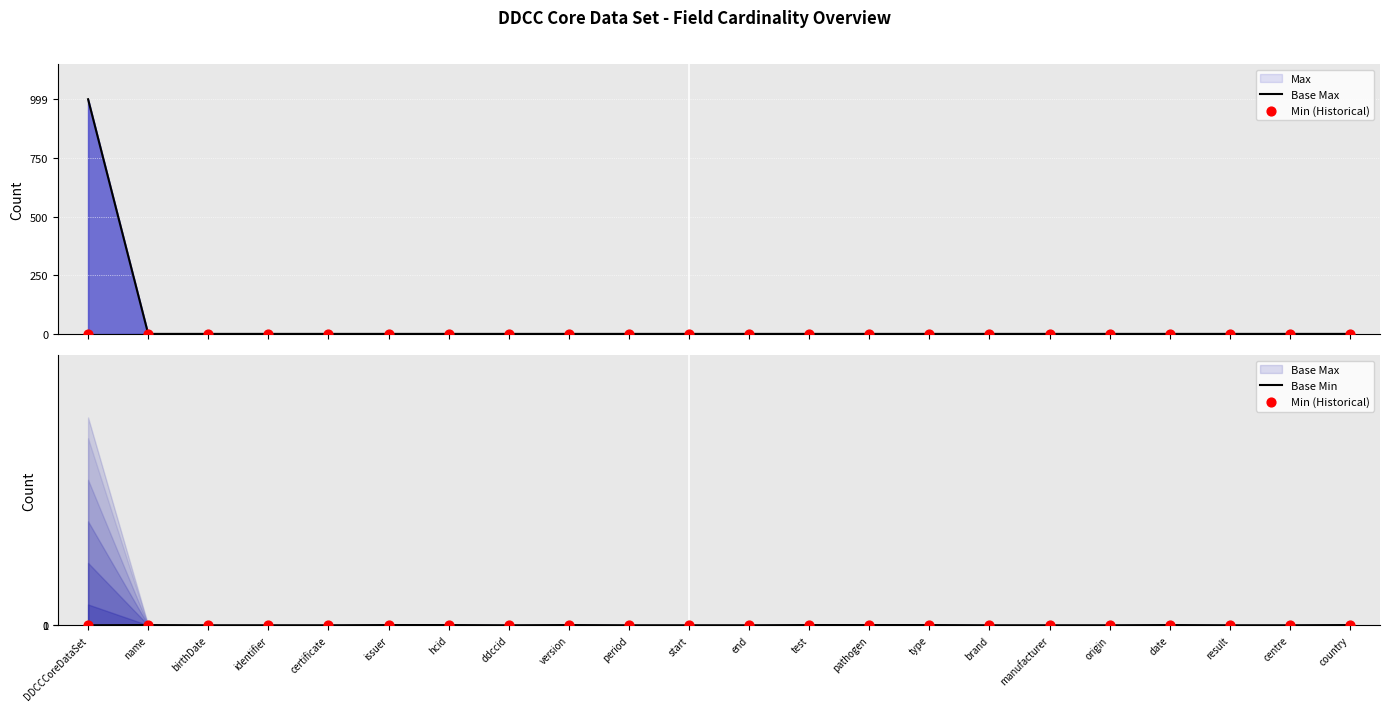

Is the value of Base Min at name greater than the value of Min (Historical) at birthDate?

Yes